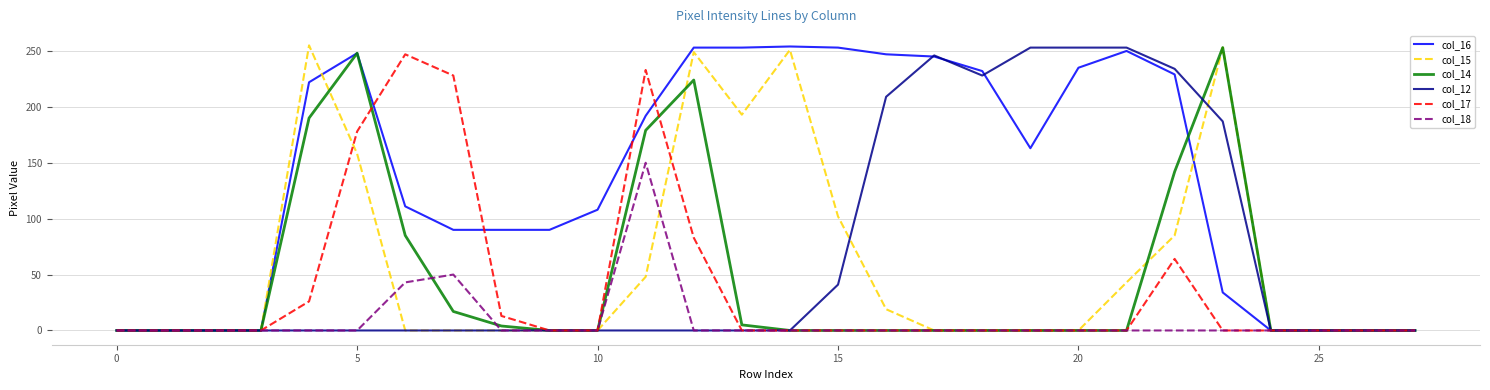

What are all the series names shown in the legend?

col_16, col_15, col_14, col_12, col_17, col_18